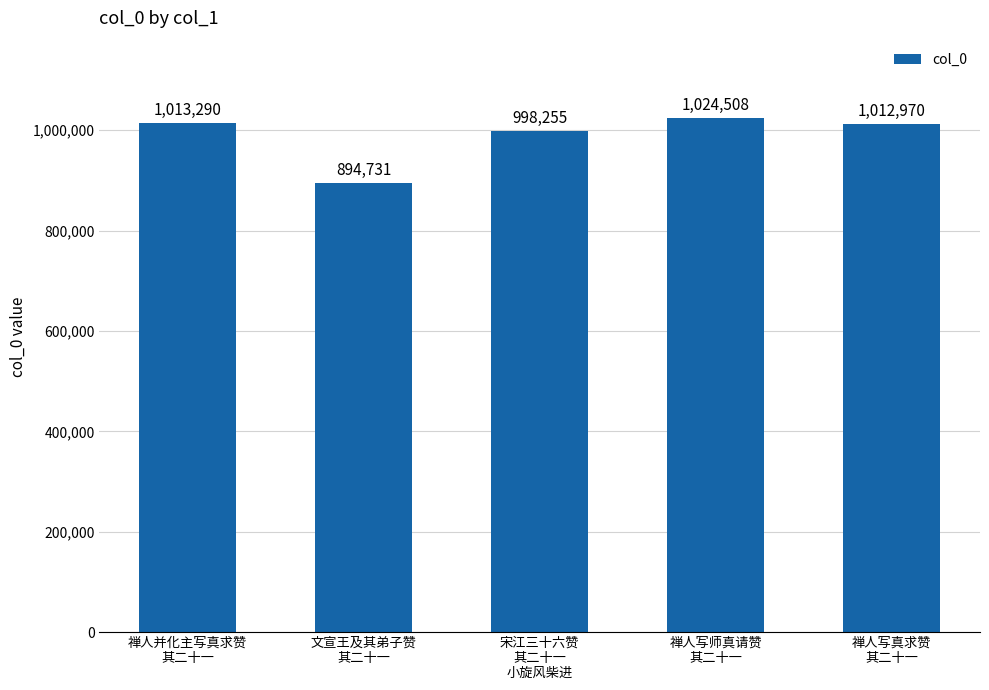

What is the approximate value at 文宣王及其弟子赞
其二十一, to the nearest 50?

894750